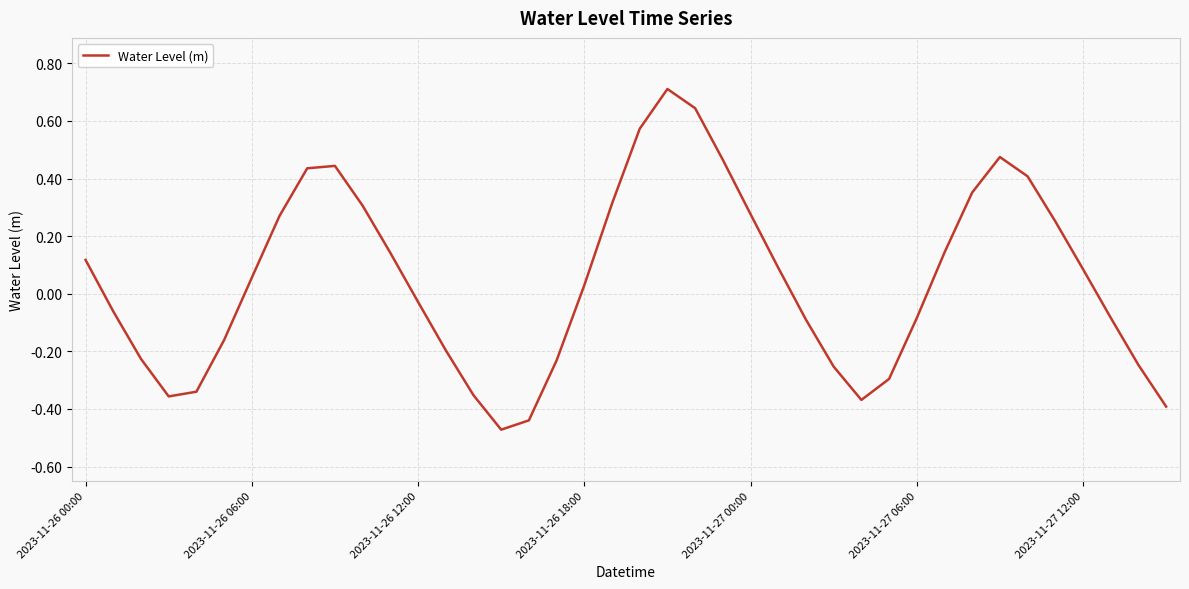

What is the maximum value shown in the chart?

0.7